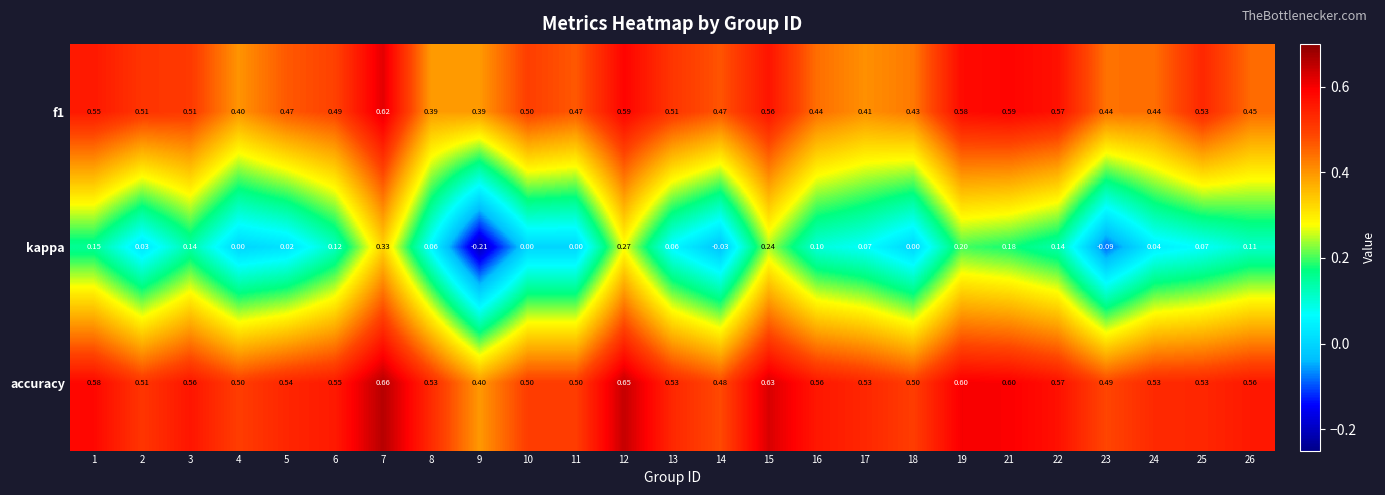

Which series has the largest range (max minus min)?

kappa